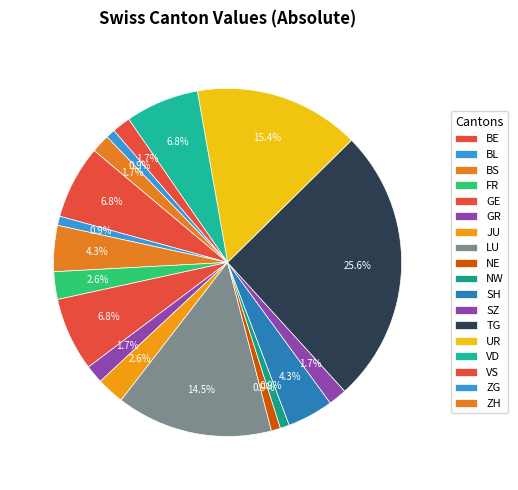

How many segments does this pie chart have?

18